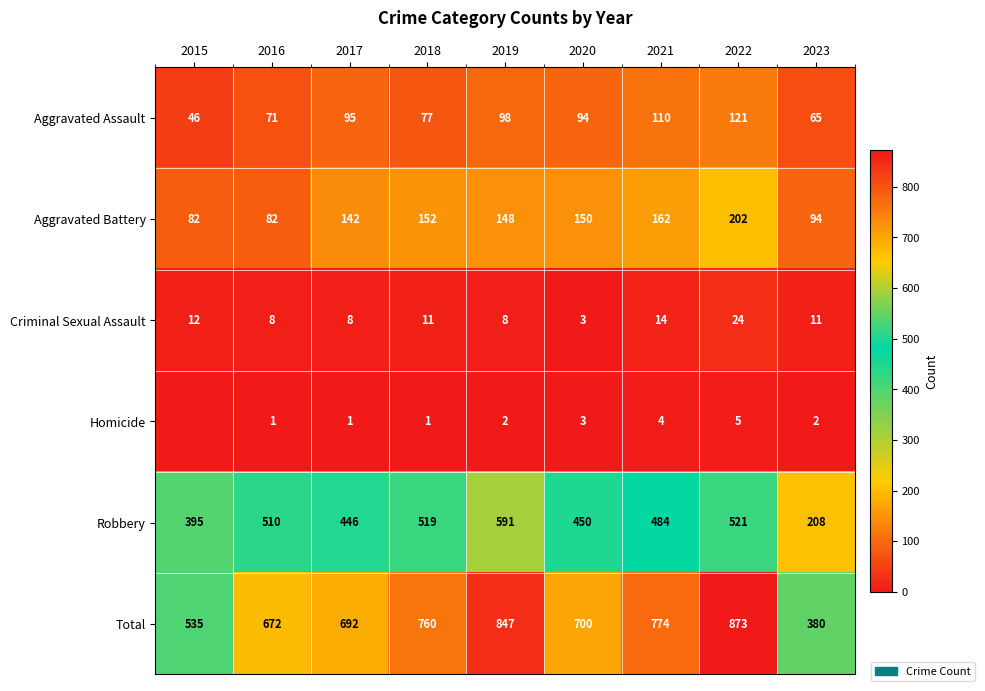

What is the difference between the highest and lowest values at 2017?

691